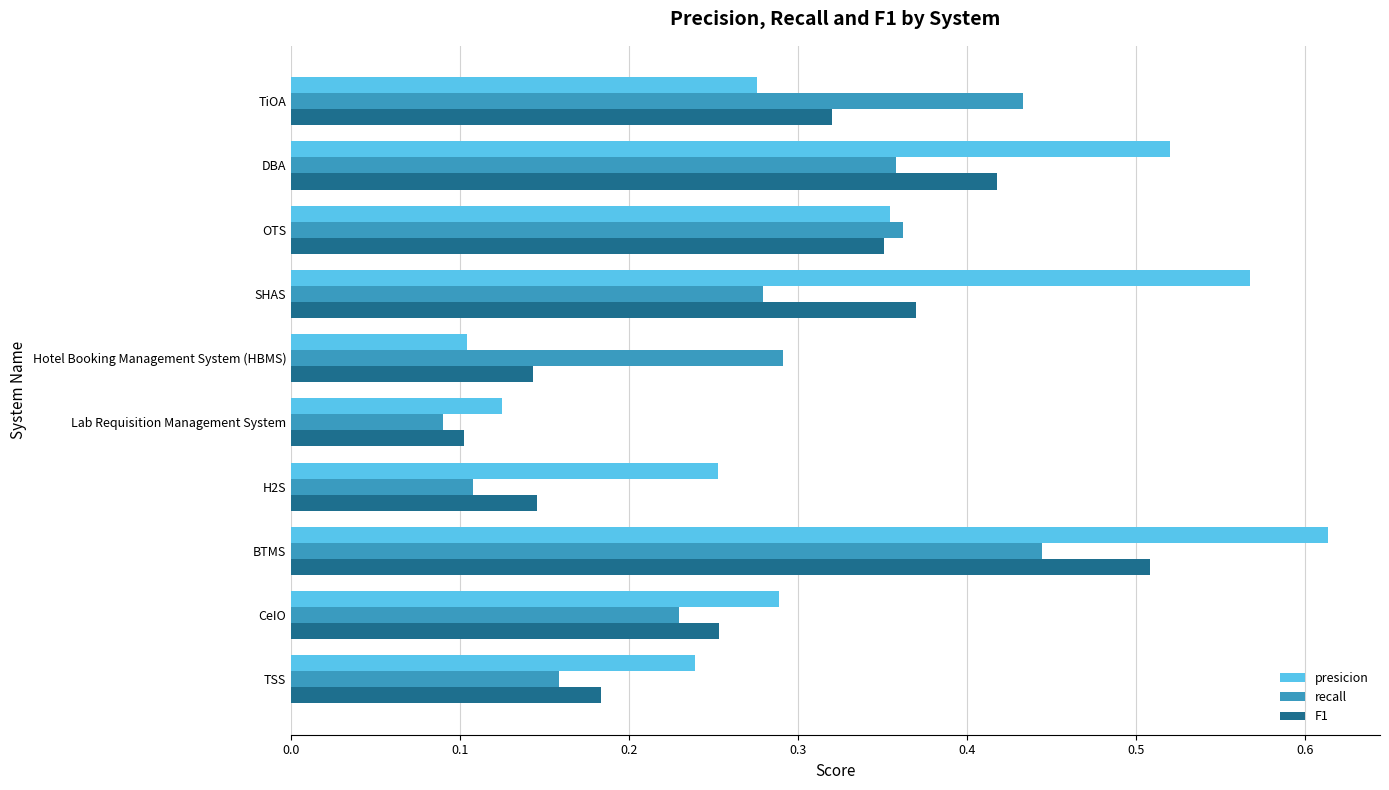

Rank the series by their maximum value, from lowest to highest.

recall, F1, presicion